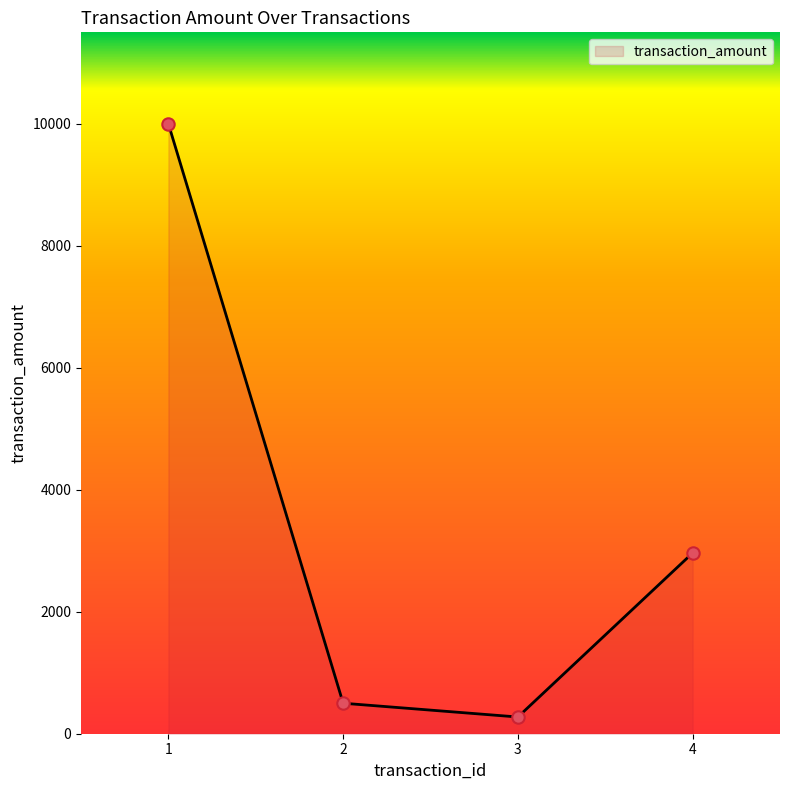

Which has a higher value, 2 or 3?

2